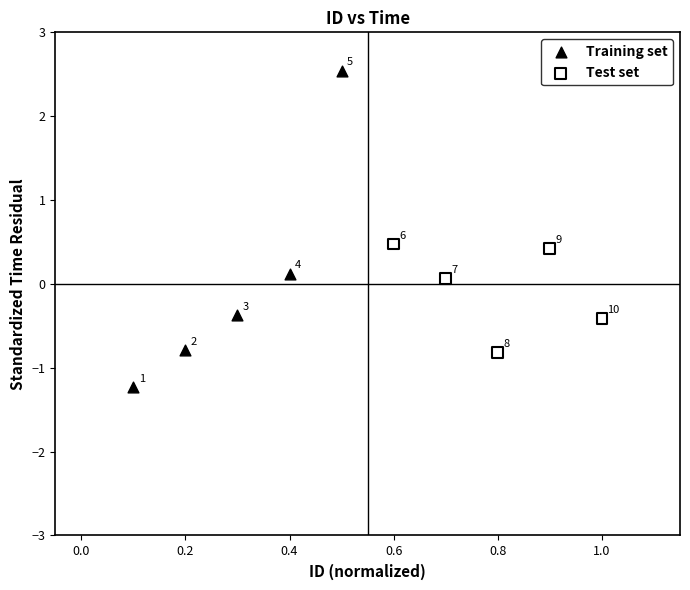

Which series has the widest spread of Y values?

Training set